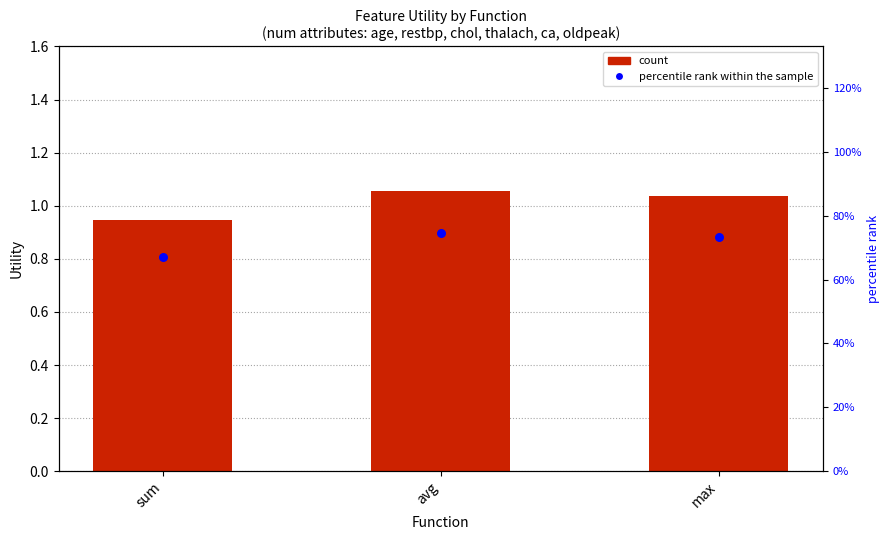

Is the value of count at max greater than the value of percentile rank within the sample at max?

No